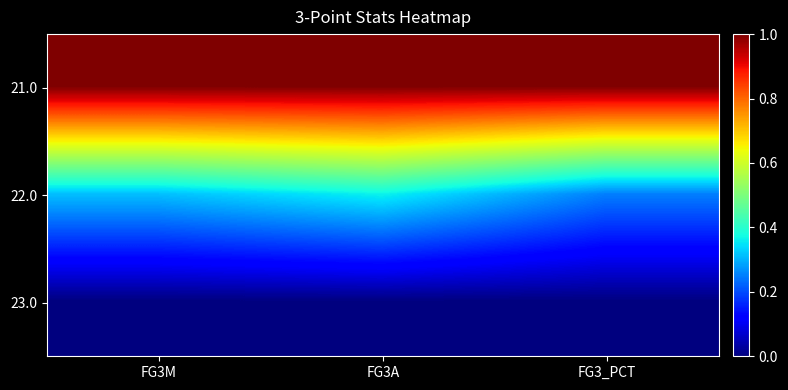

What is the maximum value shown in the chart?

1.0